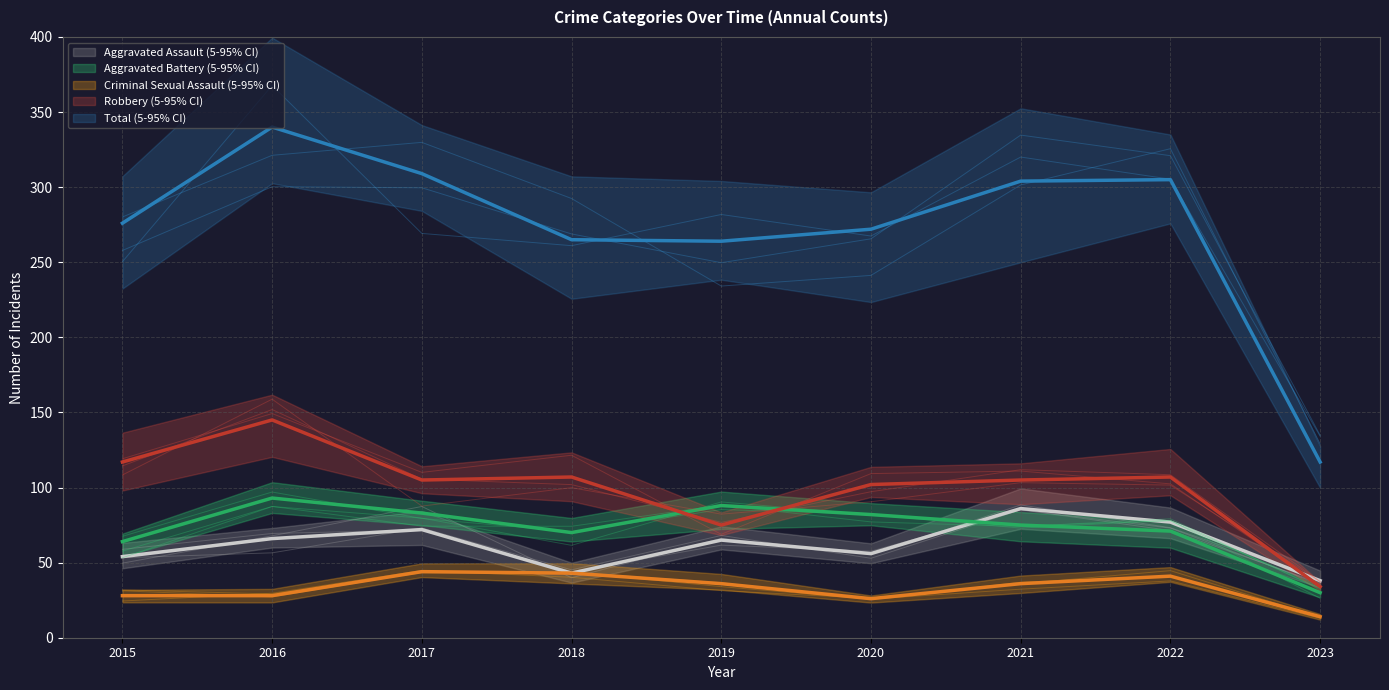

How many lines are shown in the chart?

5